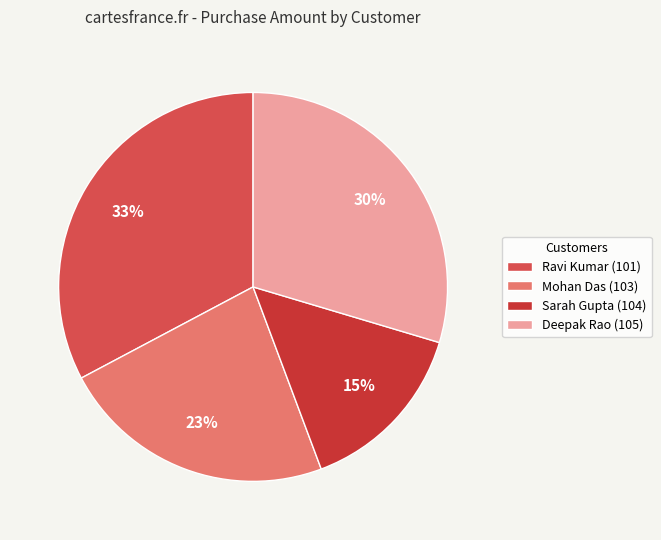

To the nearest percent, what is the difference between the largest and smallest slice percentages?

18%